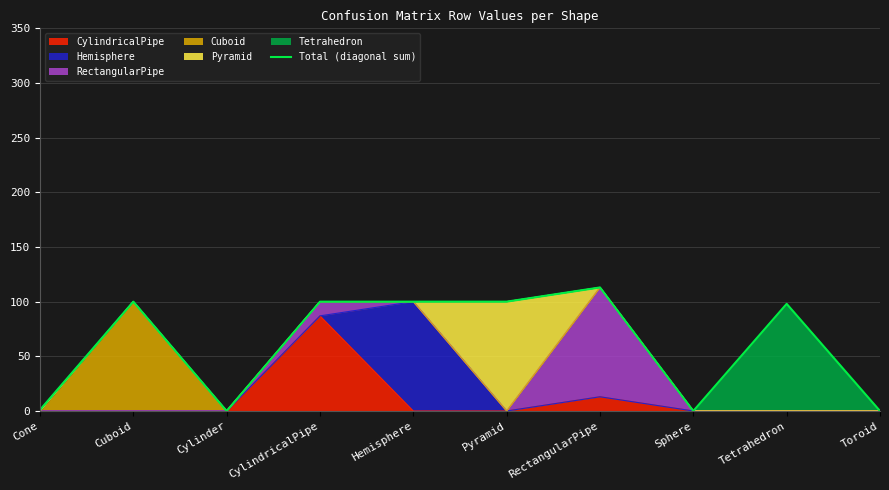

What position from the left is Sphere?

8